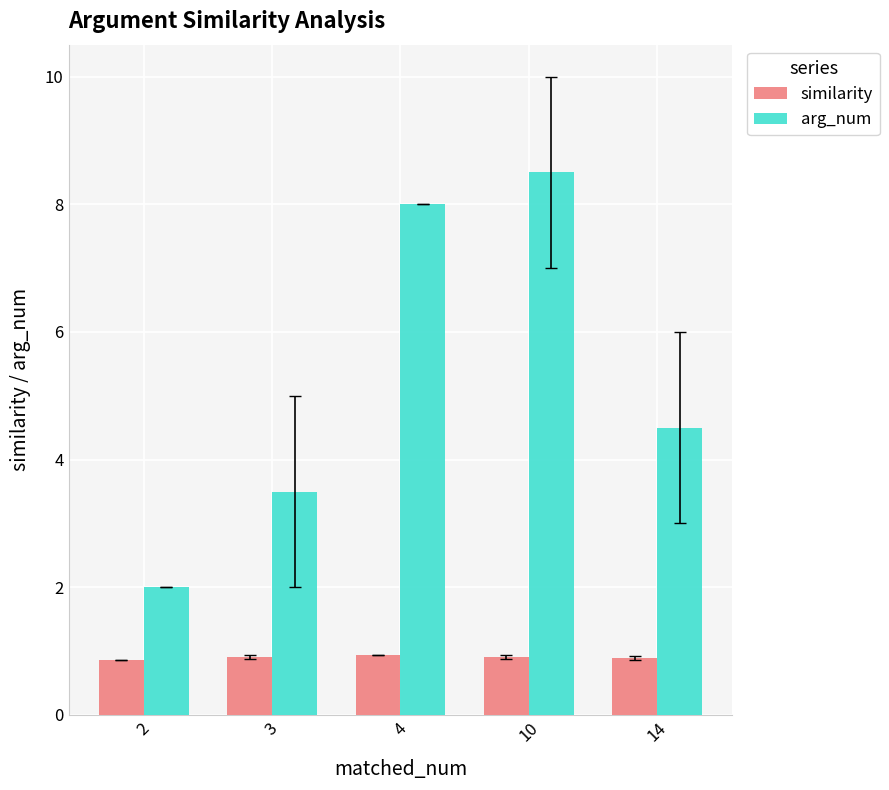

What is the smallest value displayed?

0.9